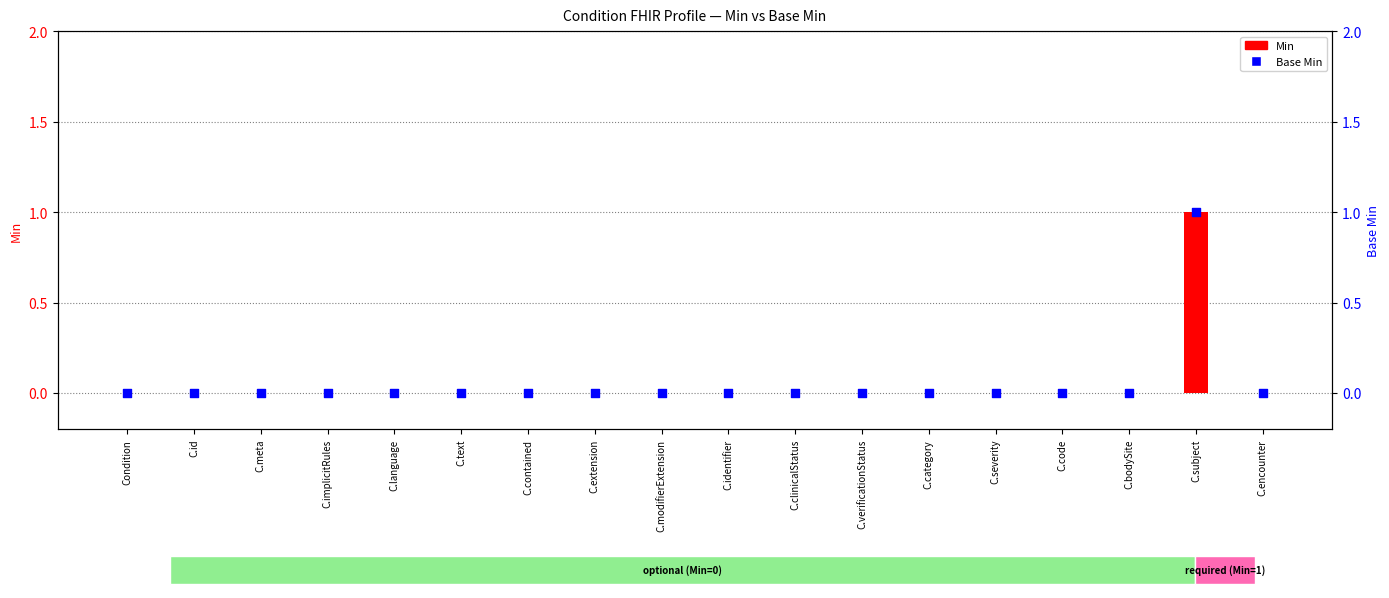

Which series reaches the maximum Y coordinate?

Min